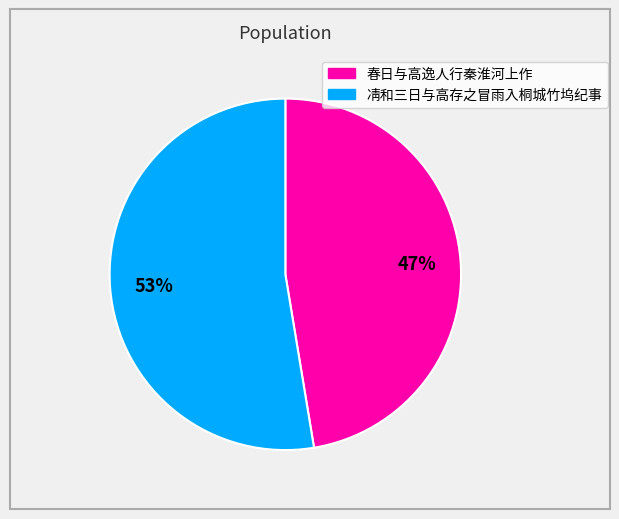

Do 凊和三日与高存之冒雨入桐城竹坞纪事 and 春日与高逸人行秦淮河上作 together represent more than half of the pie?

Yes